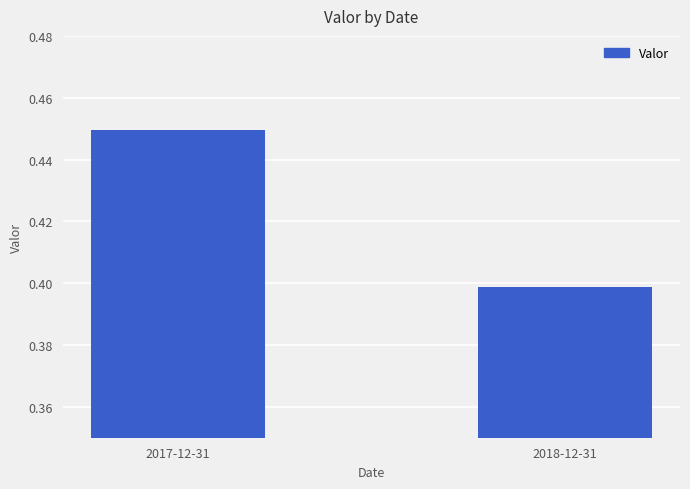

True or false: the data shows 0.7 at 2017-12-31.

False